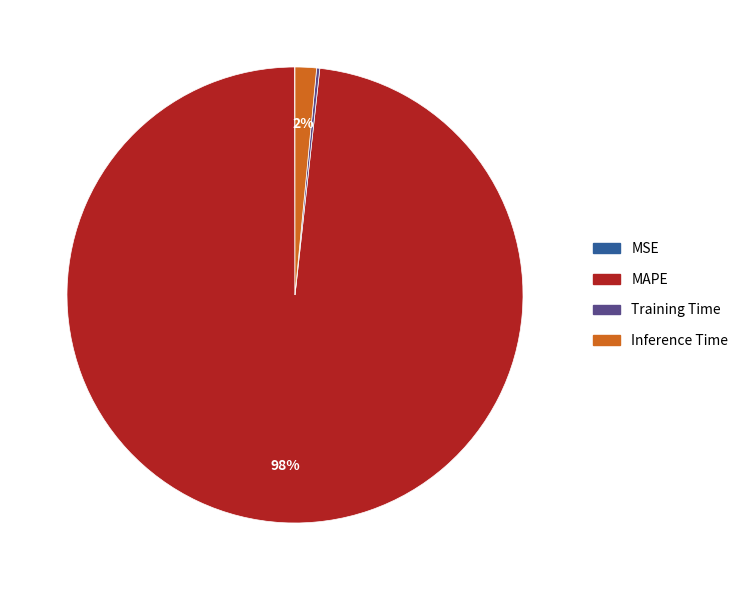

To the nearest percent, what is the difference between the largest and smallest slice percentages?

98%